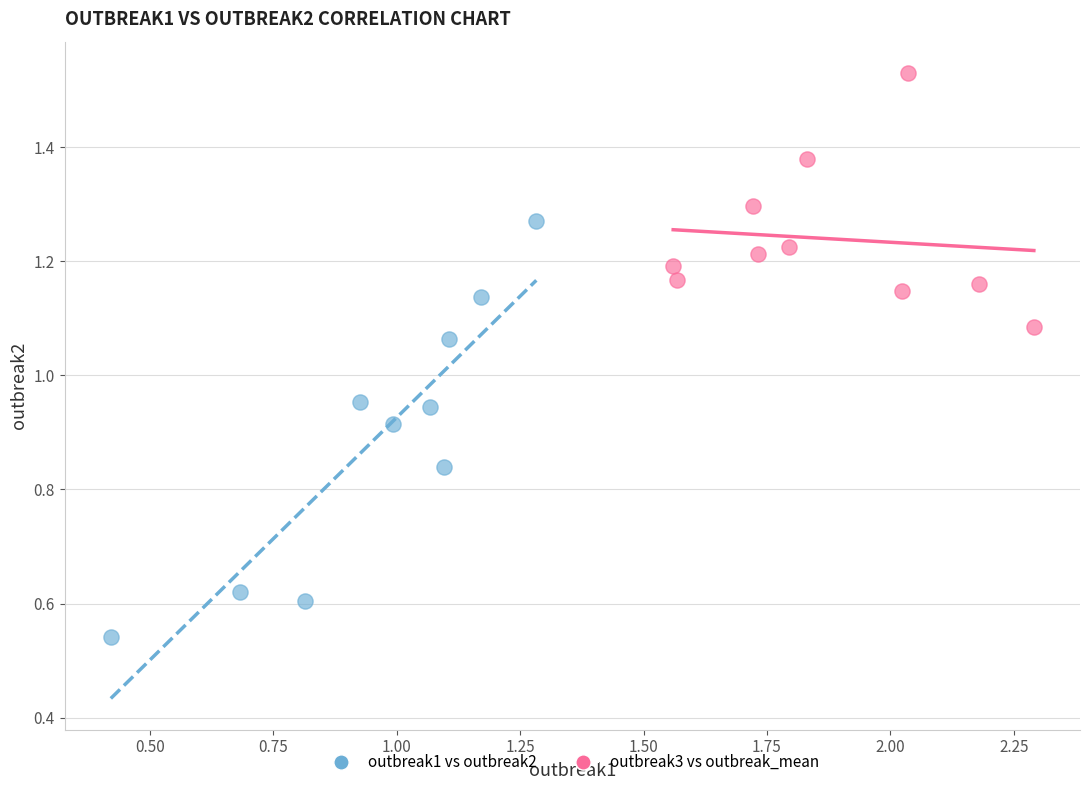

Which series reaches the minimum Y coordinate?

outbreak1 vs outbreak2